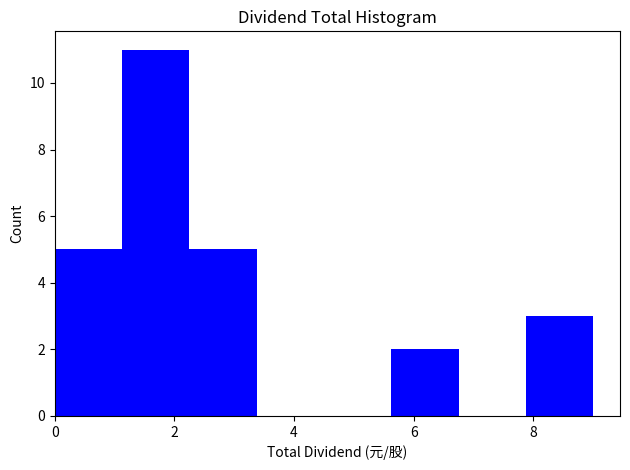

Reading left to right, list every bar in this chart as the range it spans on the x-axis followed by its height. Neither the bar edges nor the heights are printed on the chart, so give them approximately, as read against the axes.

0.0 to 1.2: 5
1.2 to 2.2: 11
2.2 to 3.4: 5
3.4 to 4.6: 0
4.6 to 5.6: 0
5.6 to 6.8: 2
6.8 to 7.8: 0
7.8 to 9.0: 3